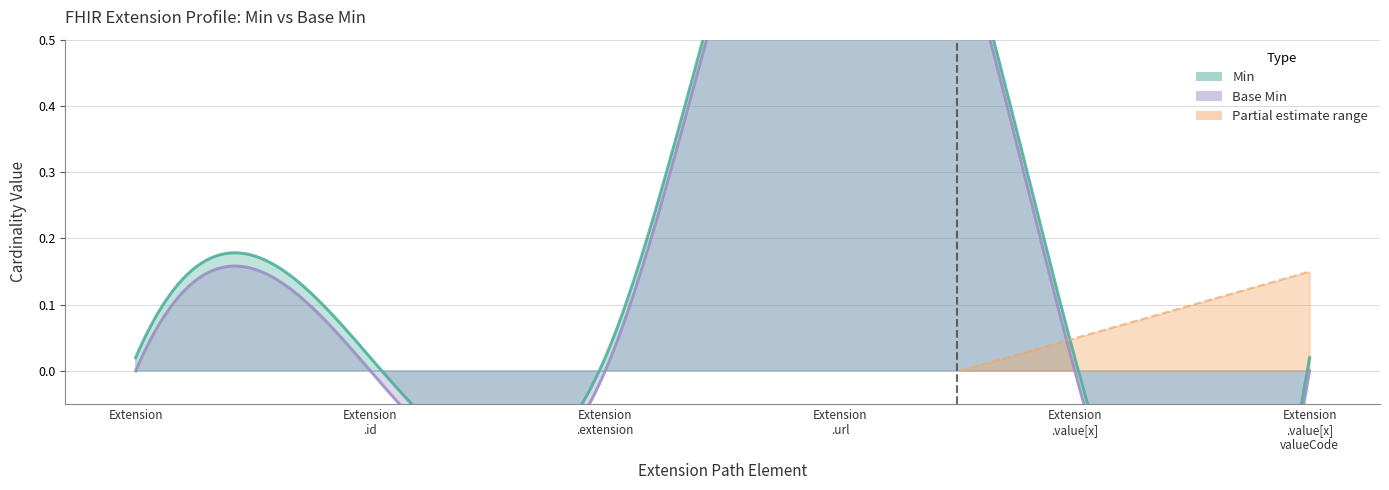

Is the value of Min at Extension.id greater than the value of Base Min at Extension.value[x]?

No